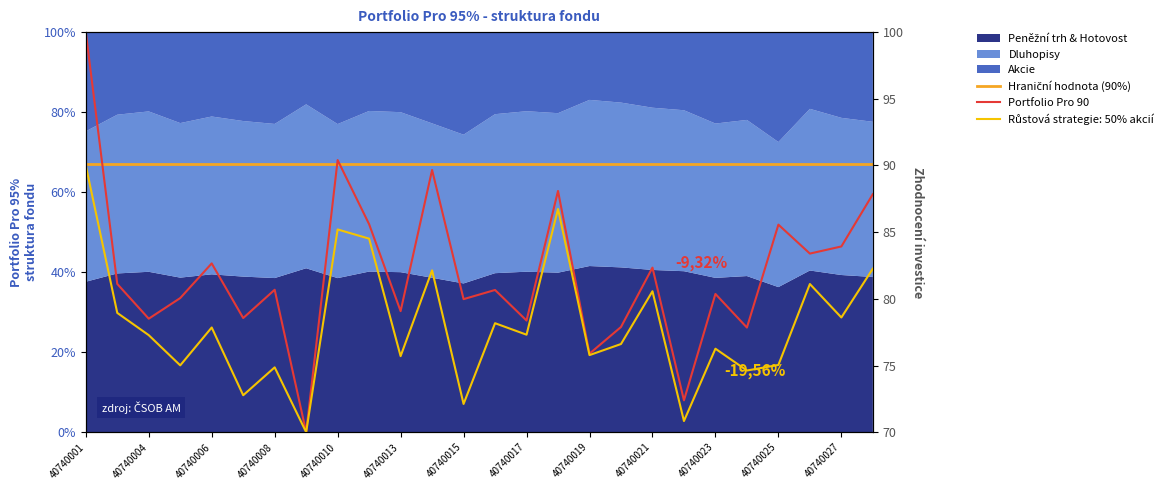

The wb2_7 series shows 133.5 at 40740015. True or false?

False